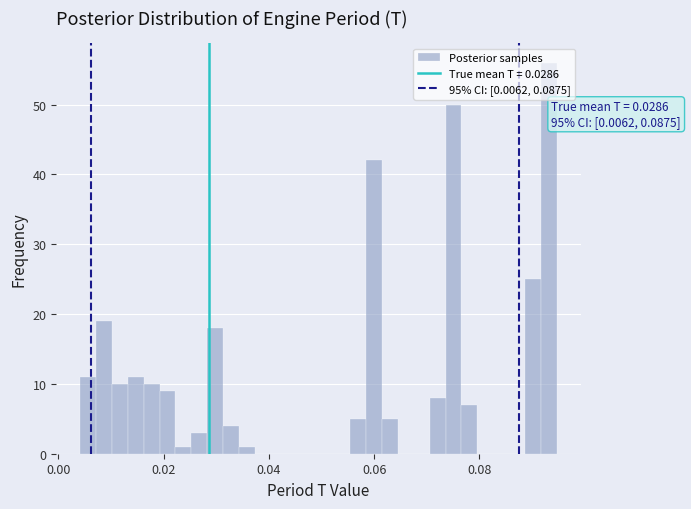

Around what value on the x-axis is the tallest bar? Give the approximate position of its centre, as read against the axis.

0.094